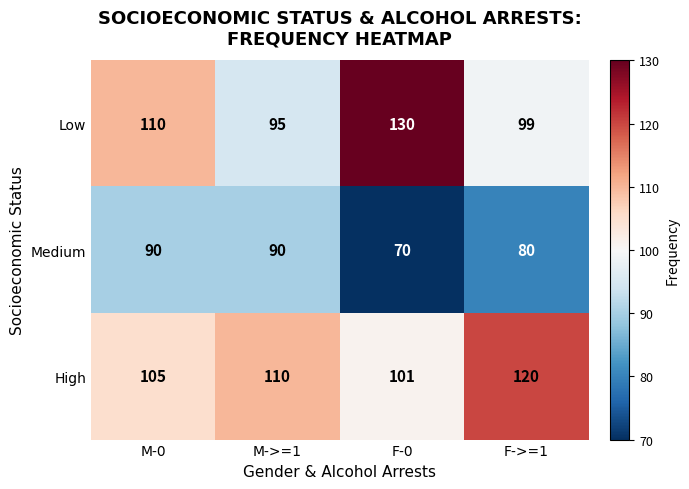

At how many categories does at least one series exceed 97?

4